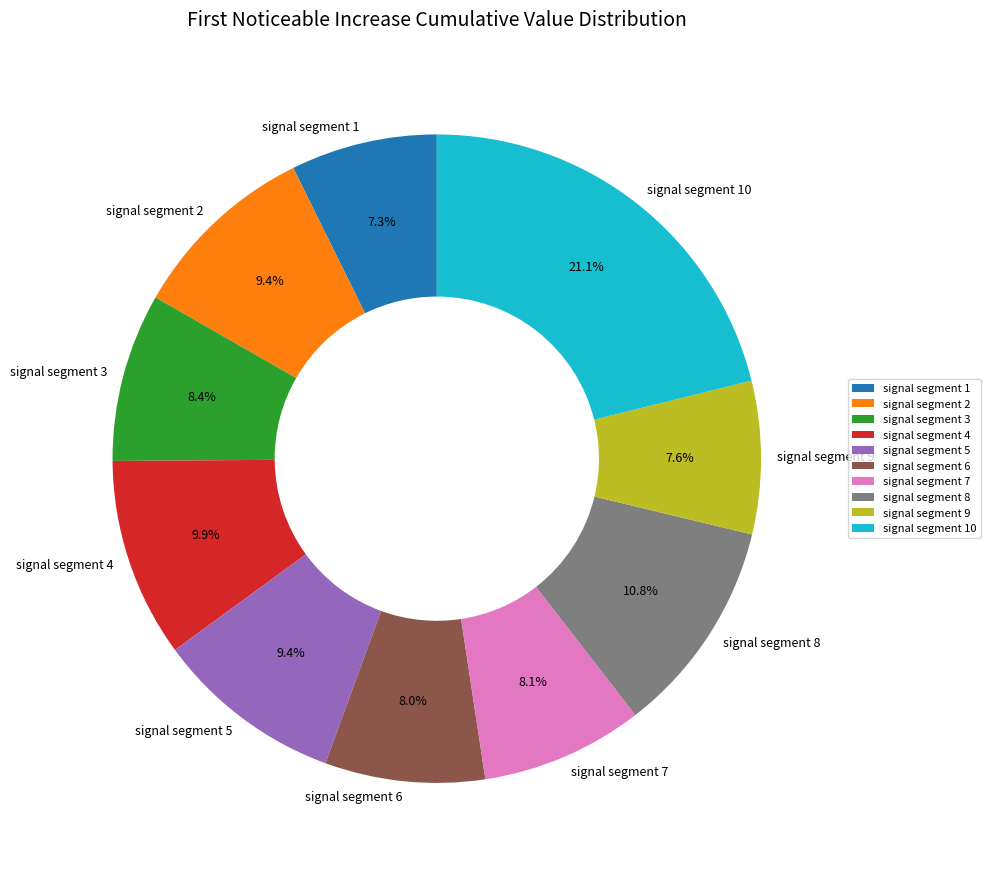

True or false: signal segment 10 accounts for 34% of the total.

False